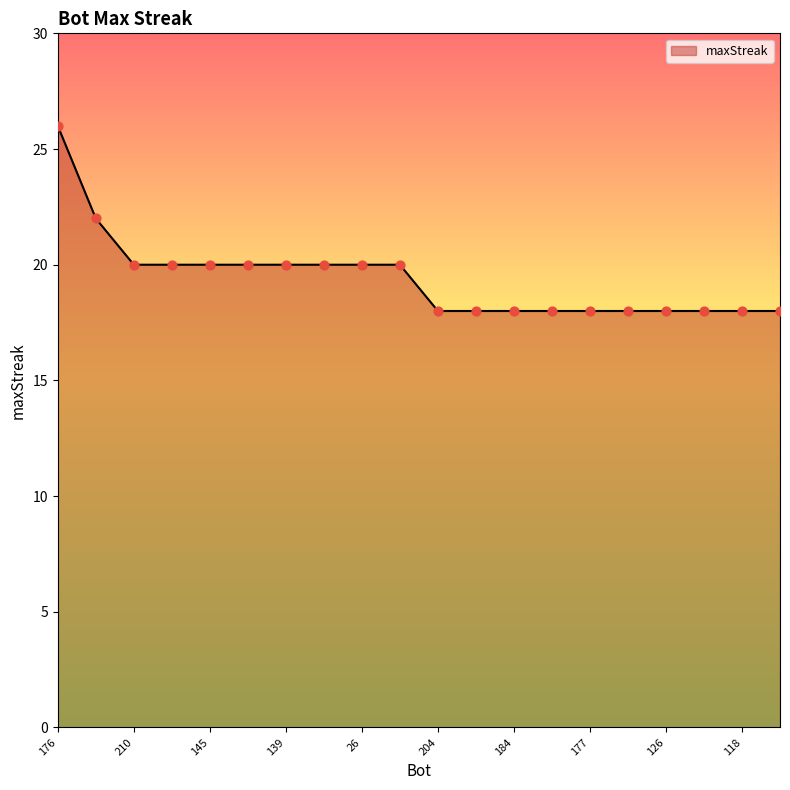

What is the smallest value displayed?

18